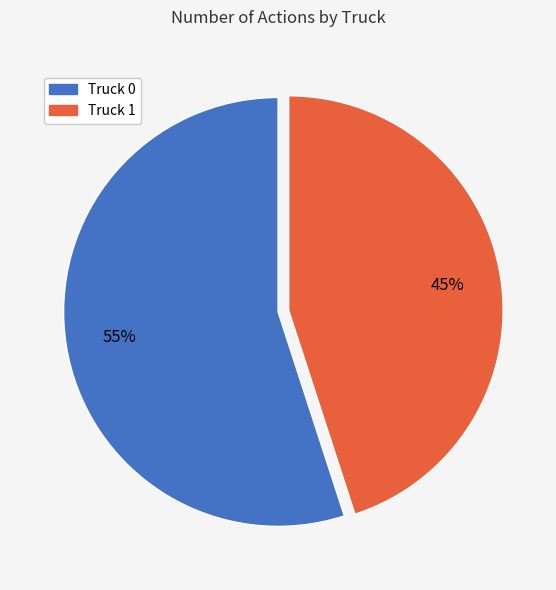

The Truck 1 slice represents 52% of the pie. True or false?

False